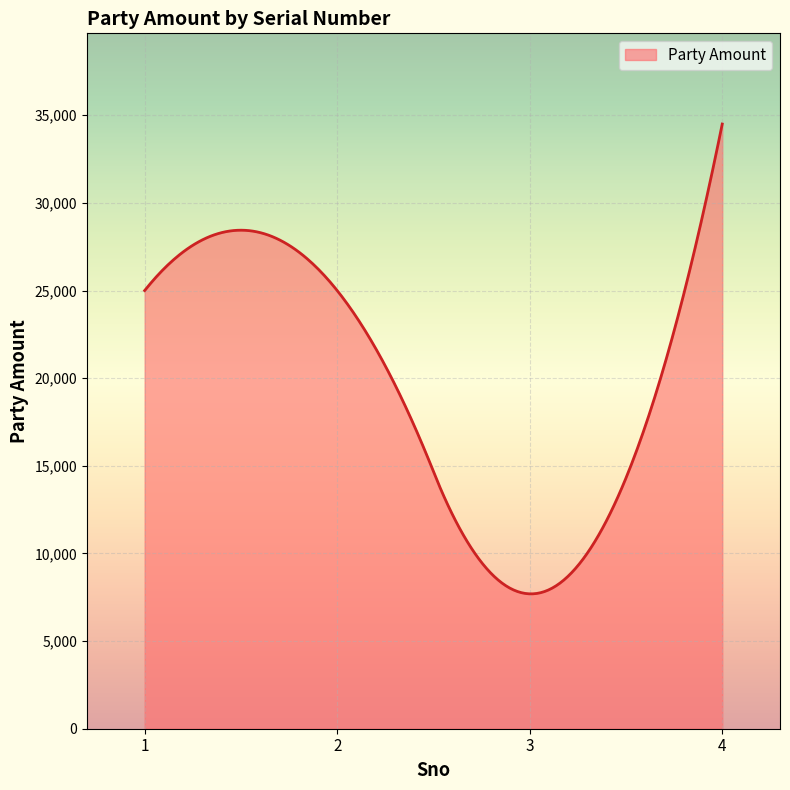

What is the smallest value displayed?

7693.8